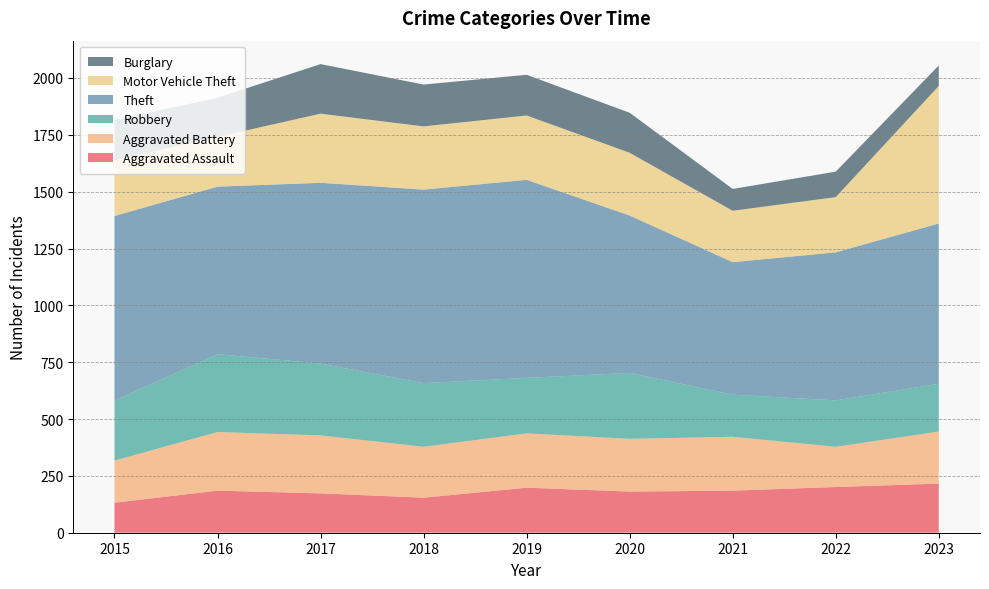

Reading left to right, what are all the values shown in this chart?

Aggravated Assault: 2015=132	2016=185	2017=173	2018=154	2019=198	2020=181	2021=185	2022=201	2023=216
Aggravated Battery: 2015=185	2016=258	2017=255	2018=224	2019=239	2020=232	2021=237	2022=177	2023=229
Robbery: 2015=264	2016=342	2017=316	2018=280	2019=244	2020=290	2021=185	2022=204	2023=210
Theft: 2015=812	2016=737	2017=795	2018=851	2019=871	2020=692	2021=583	2022=651	2023=705
Motor Vehicle Theft: 2015=245	2016=219	2017=304	2018=278	2019=283	2020=276	2021=226	2022=243	2023=605
Burglary: 2015=177	2016=172	2017=218	2018=184	2019=179	2020=176	2021=96	2022=112	2023=90